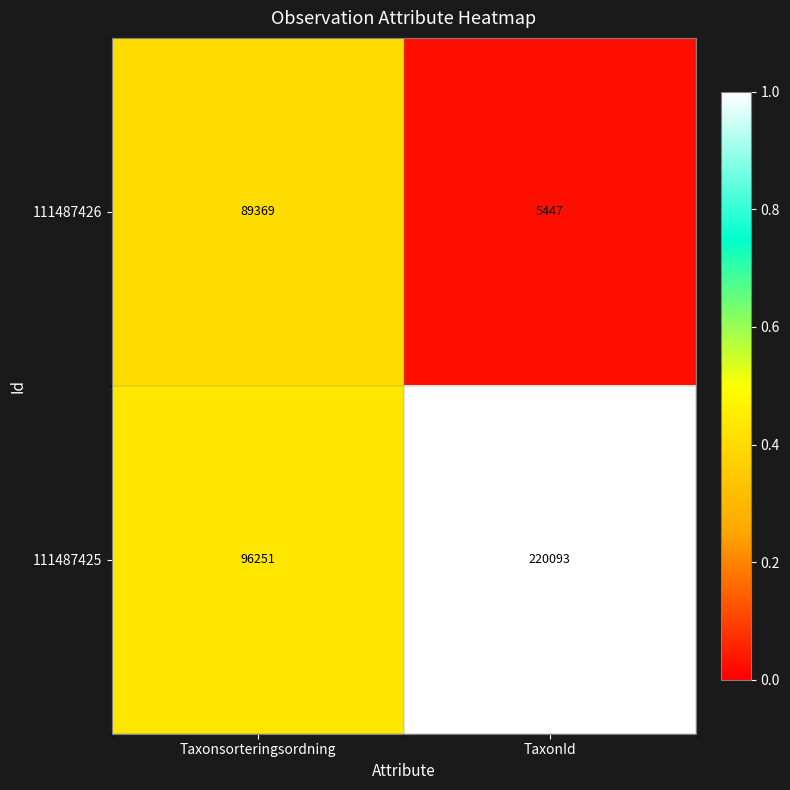

What is the lowest value of the 111487426 series?

5447